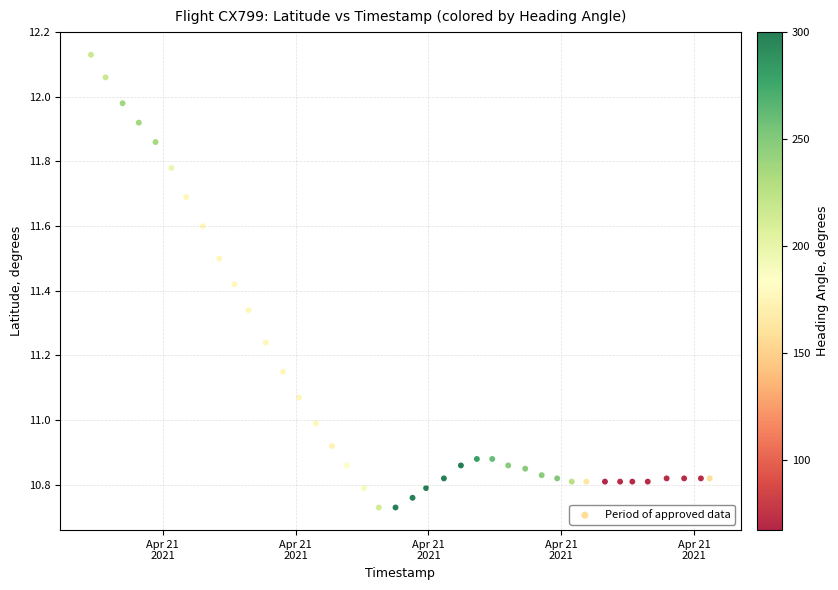

What is the range of X values (max minus min)?

2328.0